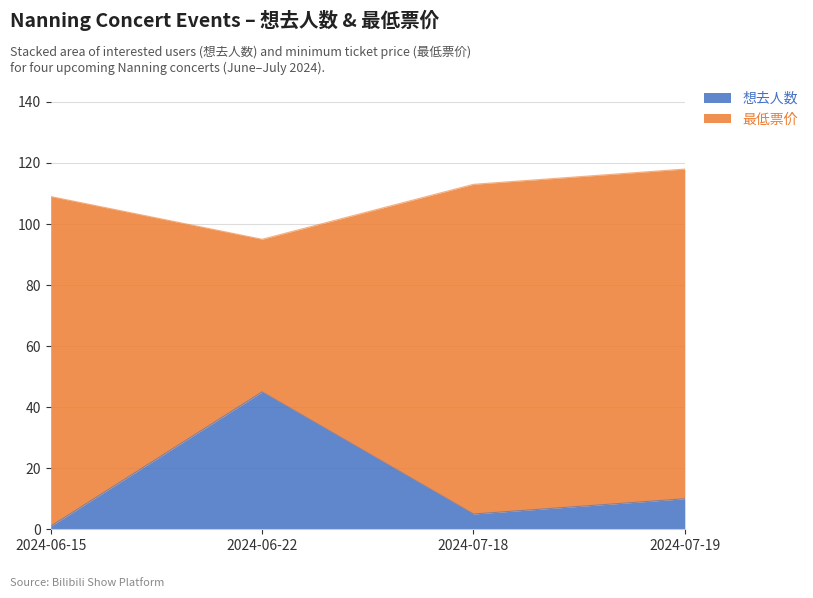

What is the maximum value for 想去人数?

45